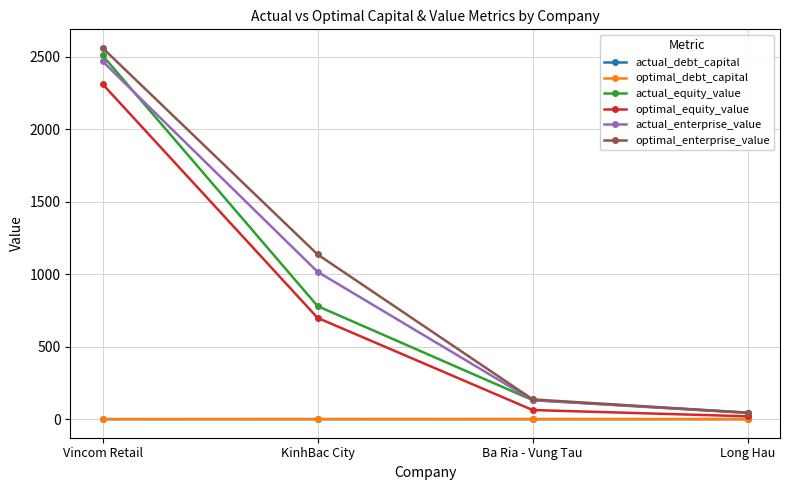

At which category does the chart reach its peak across all series?

Vincom Retail